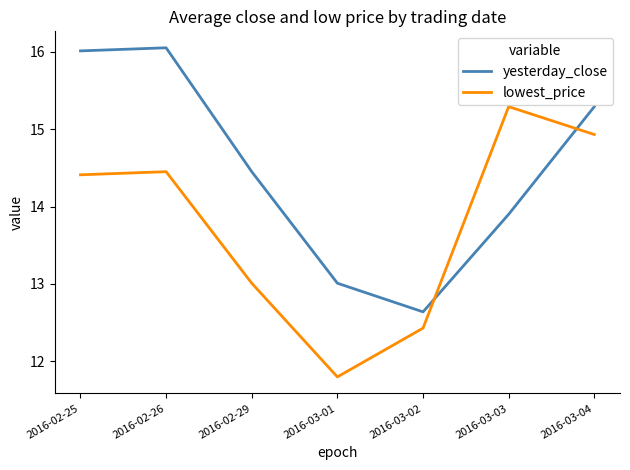

What position from the right is 2016-03-01?

4